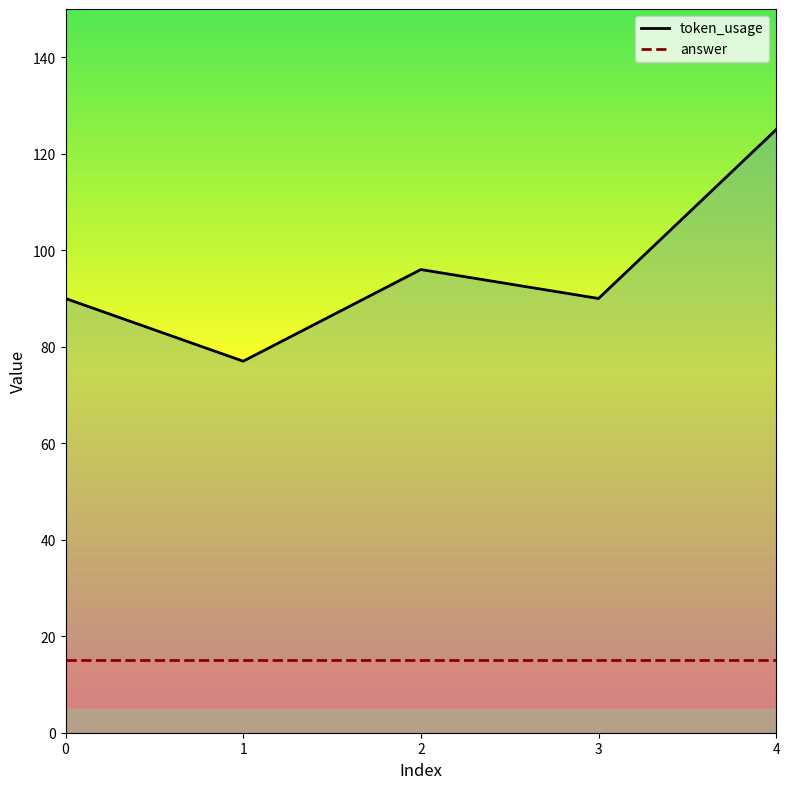

List the labels in order of value, largest first.

4, 2, 0, 3, 1